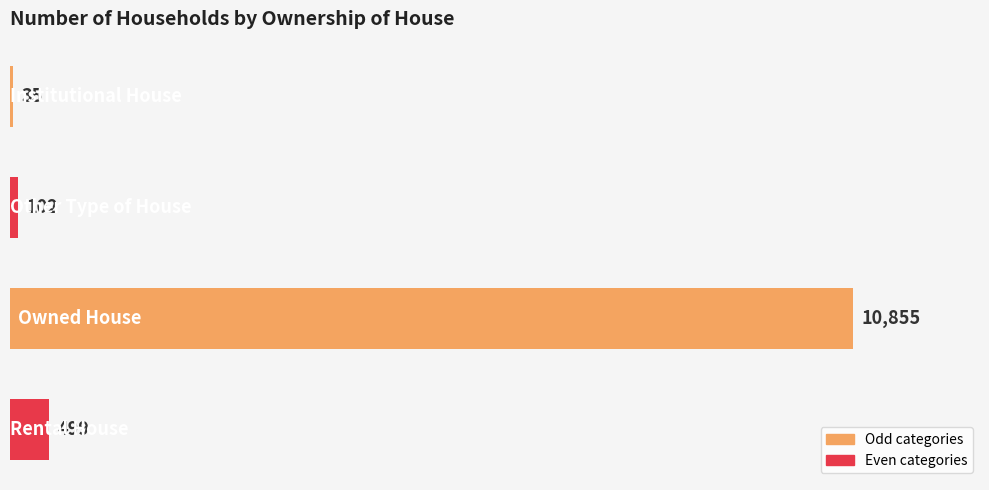

What is the maximum value shown in the chart?

10855